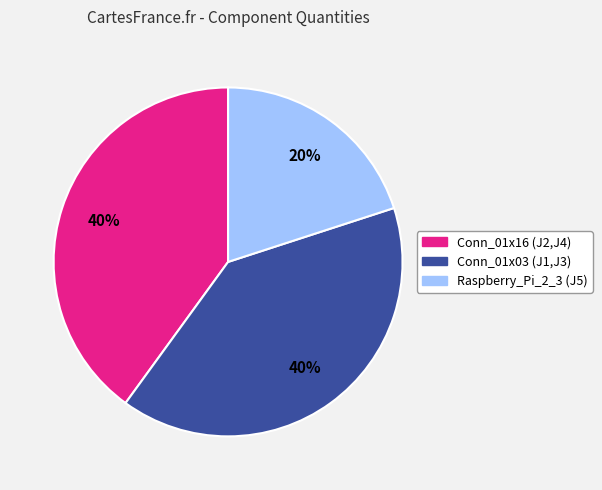

How many slices are in this pie chart?

3